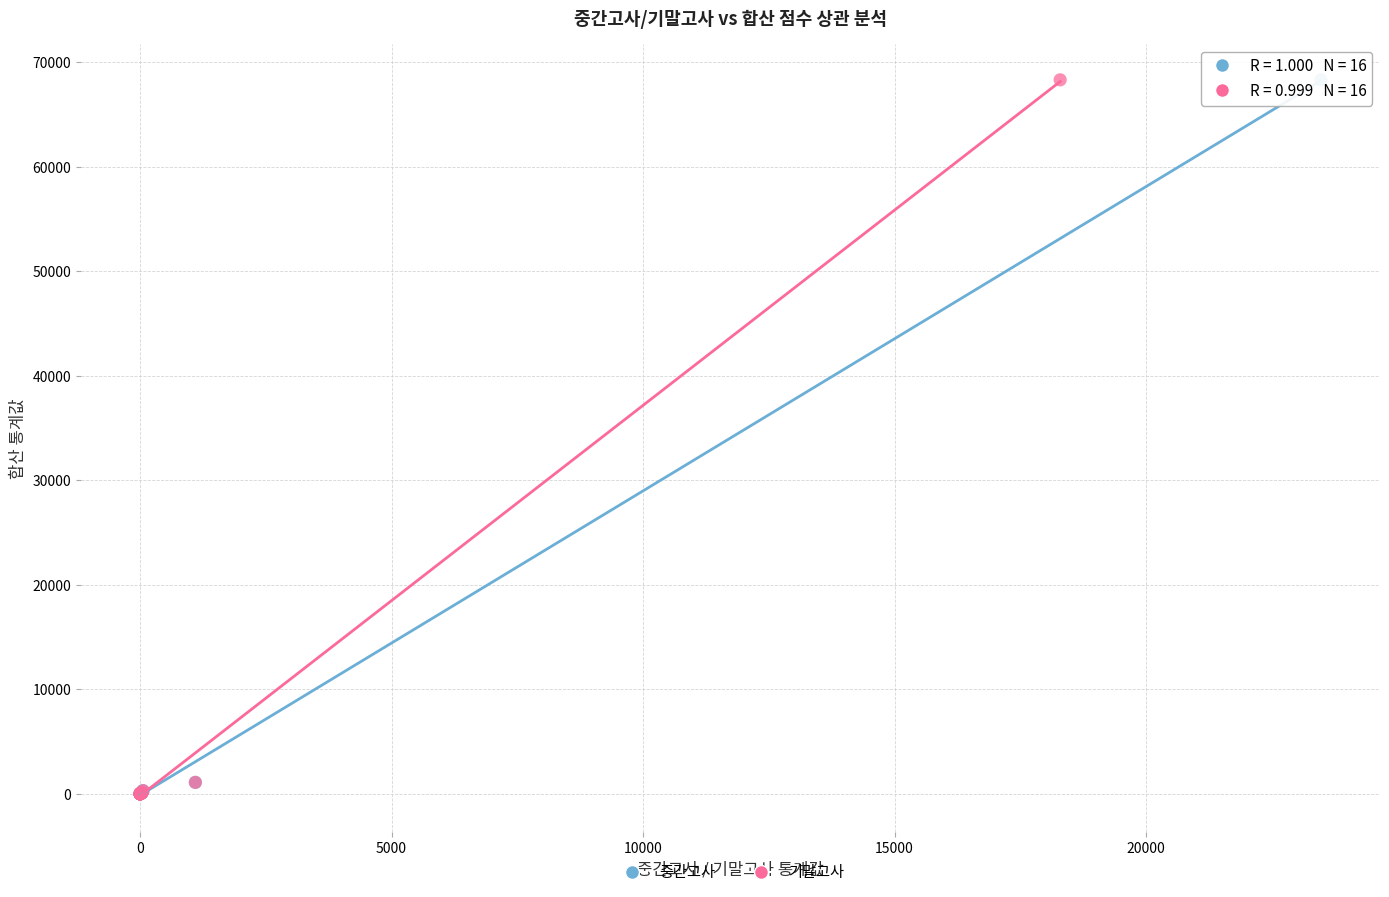

What are all the series names shown in the legend?

중간고사, 기말고사